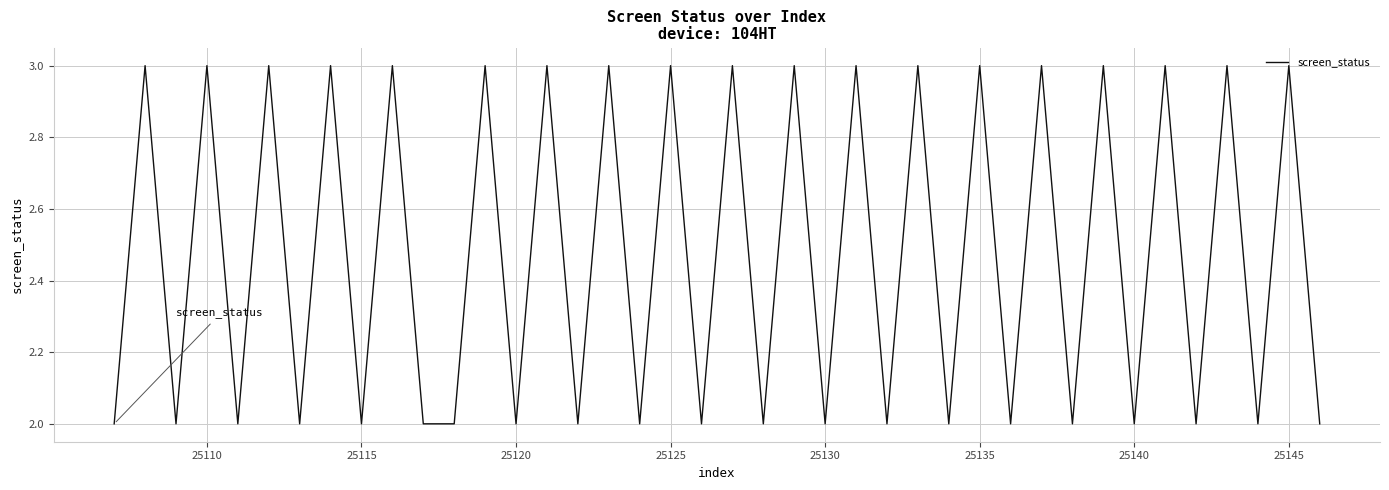

What is the greatest value displayed?

3